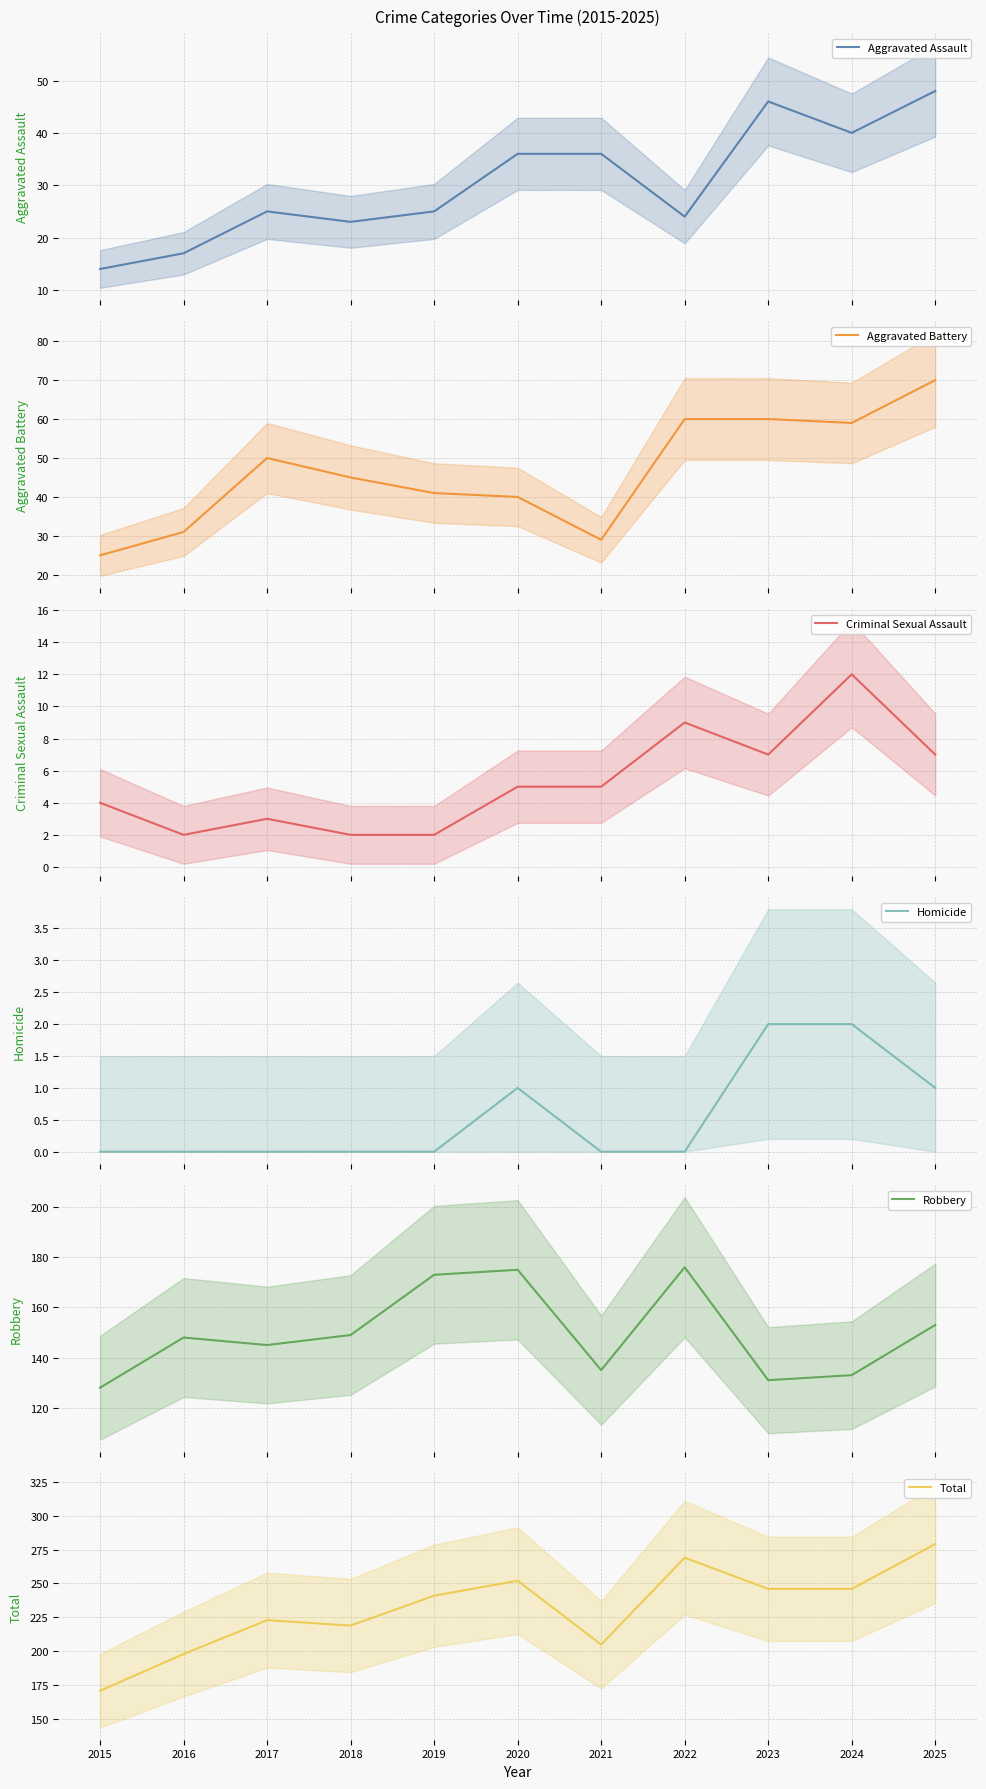

True or false: Robbery has a value of 83 at 2019.

False